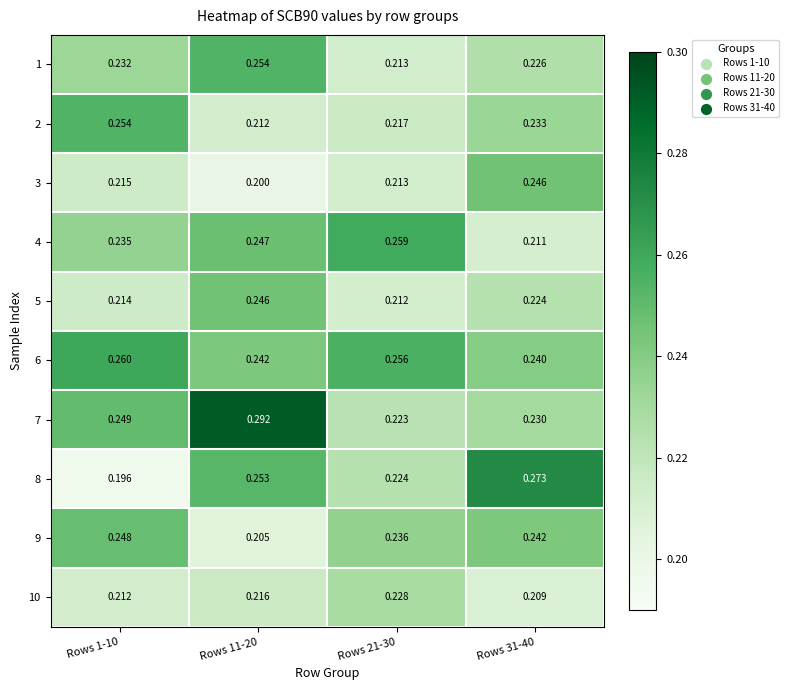

At which category does the chart reach its peak across all series?

Rows 11-20